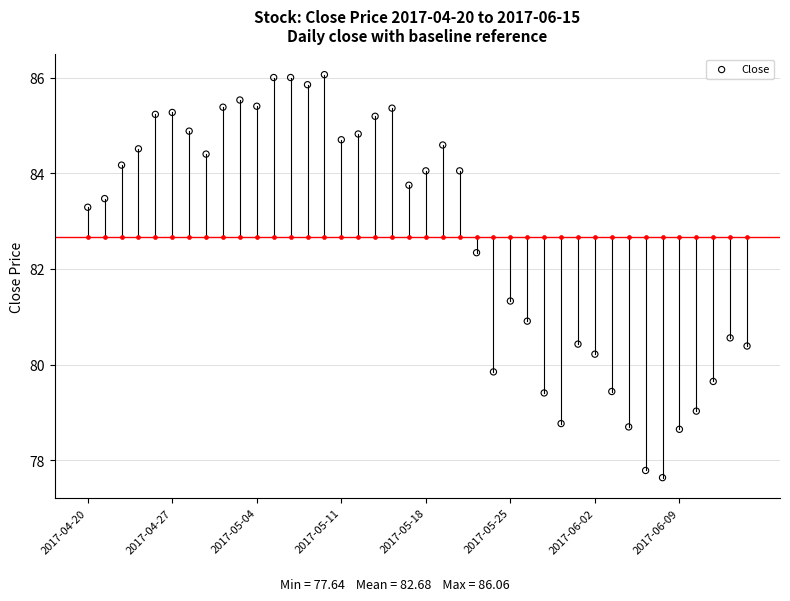

What is the change in value from 10 to 29?

-5.0